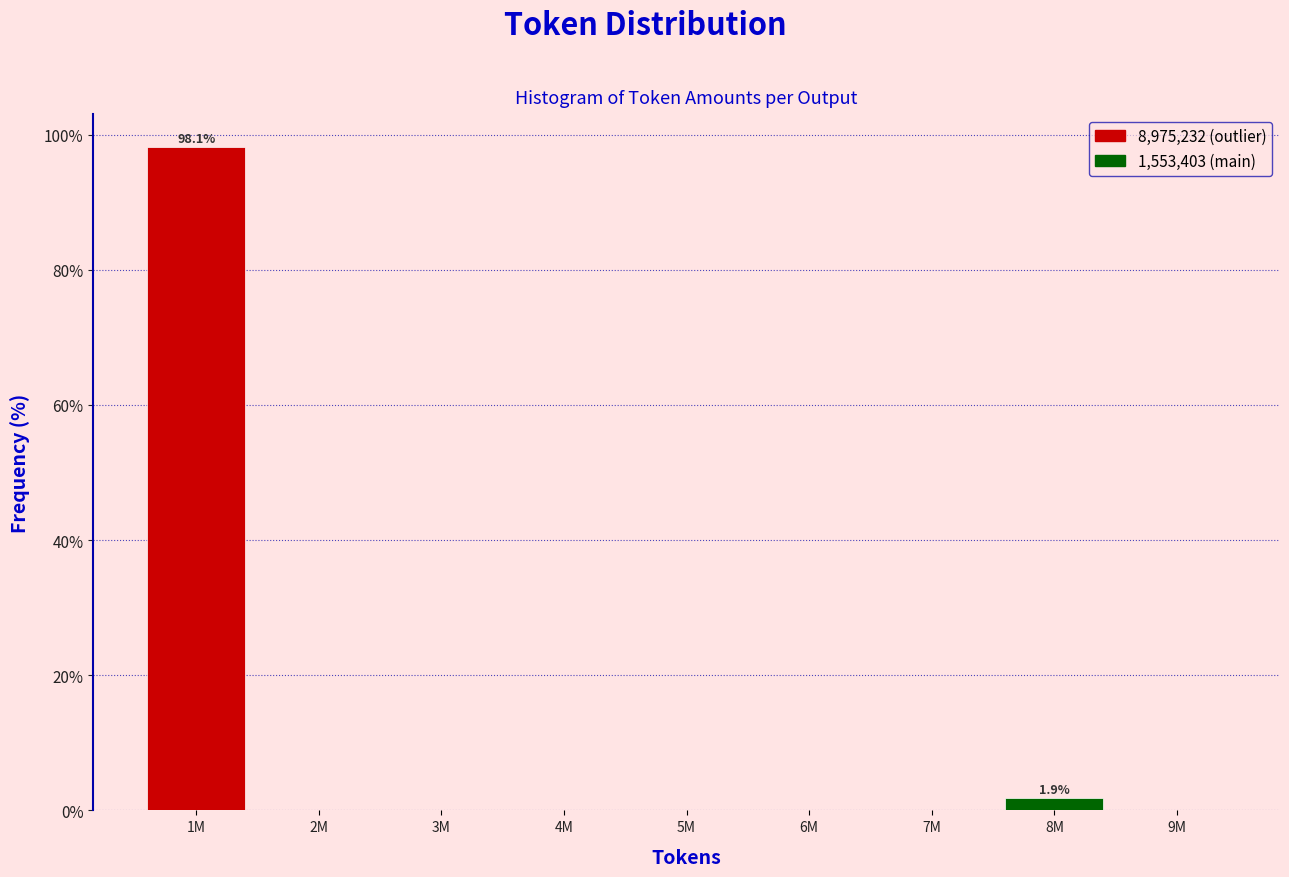

Reading left to right, list all the values displayed in this chart.

1M=98.1	2M=0.0	3M=0.0	4M=0.0	5M=0.0	6M=0.0	7M=0.0	8M=1.9	9M=0.0